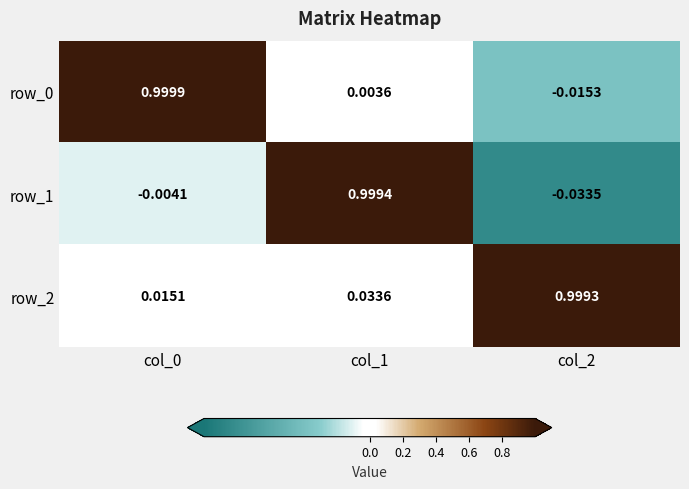

Is the value of row_2 at col_1 greater than the value of row_1 at col_2?

Yes